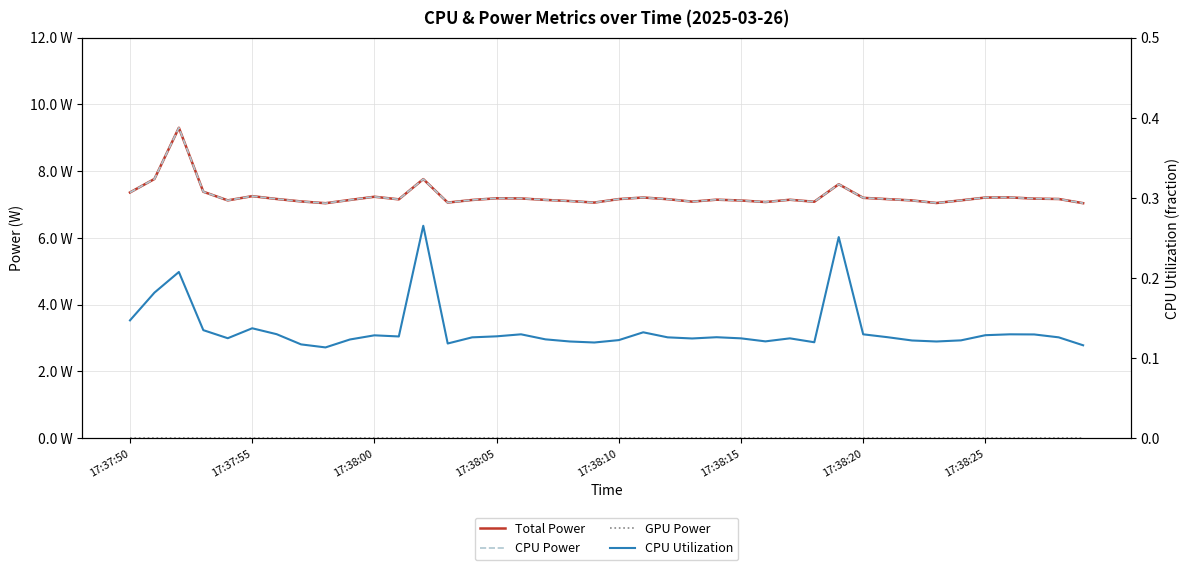

What are all the series names shown in the legend?

Total Power, CPU Power, GPU Power, CPU Utilization